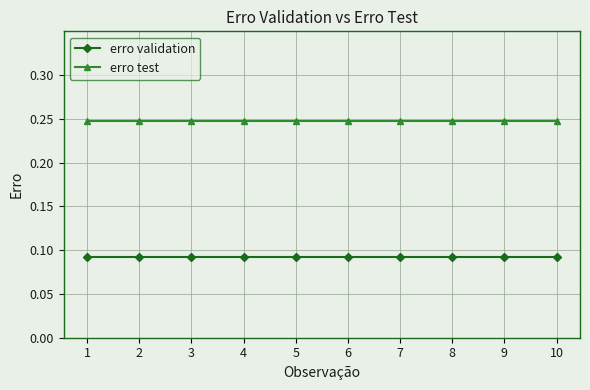

What is the sum of all erro test values?

2.5